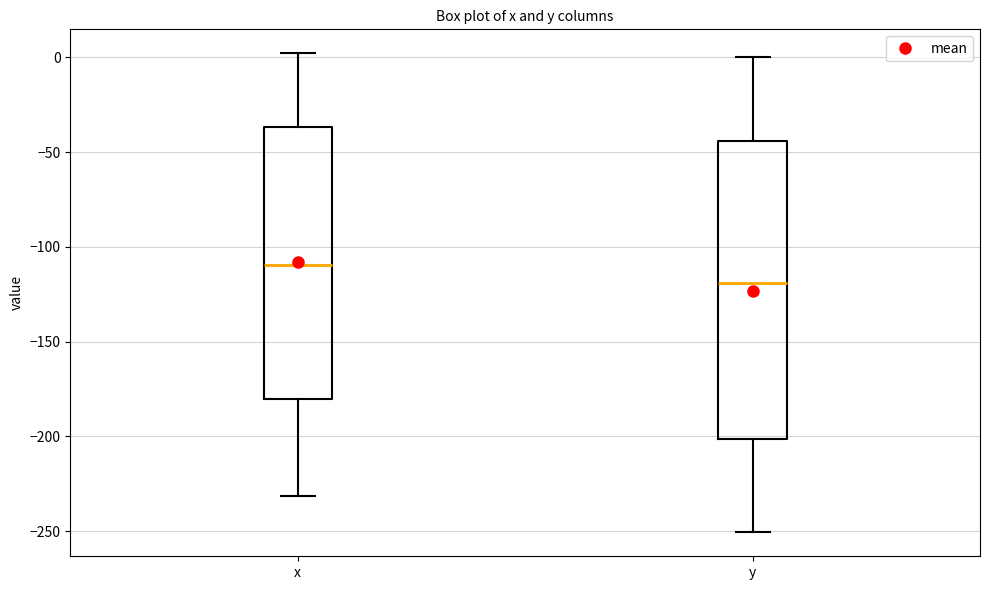

Where does the lower whisker of the box for x end on the y-axis? The values are not printed on the chart, so give them approximately, as read against the axis.

-230